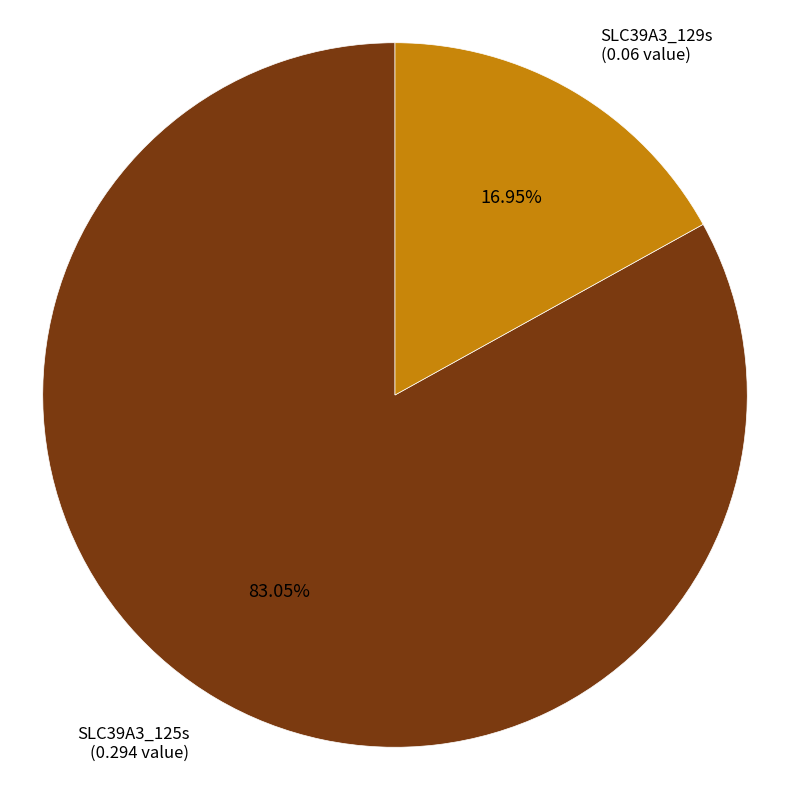

Which category has the biggest portion of the pie?

SLC39A3_125s